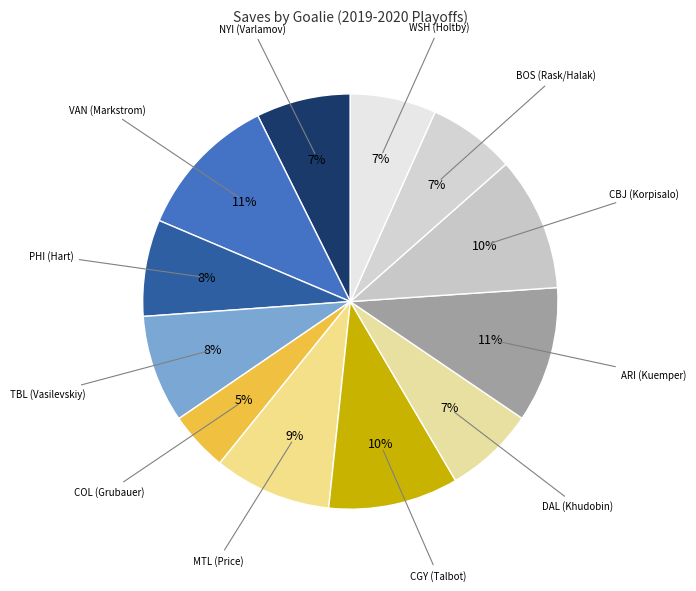

Is there a majority slice in this chart?

No